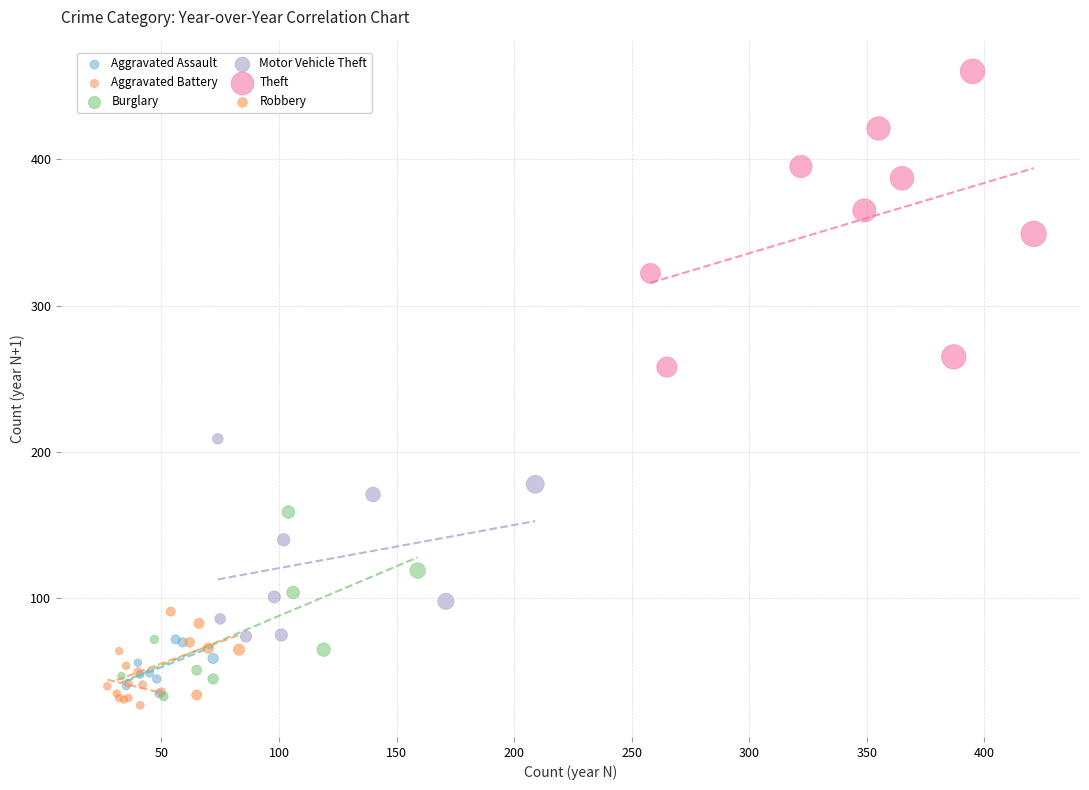

Which series contains the lowest Y value?

Aggravated Battery